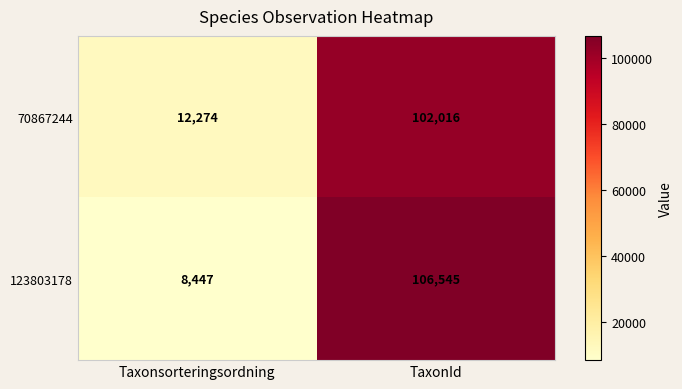

Which series has the largest total across all categories?

123803178